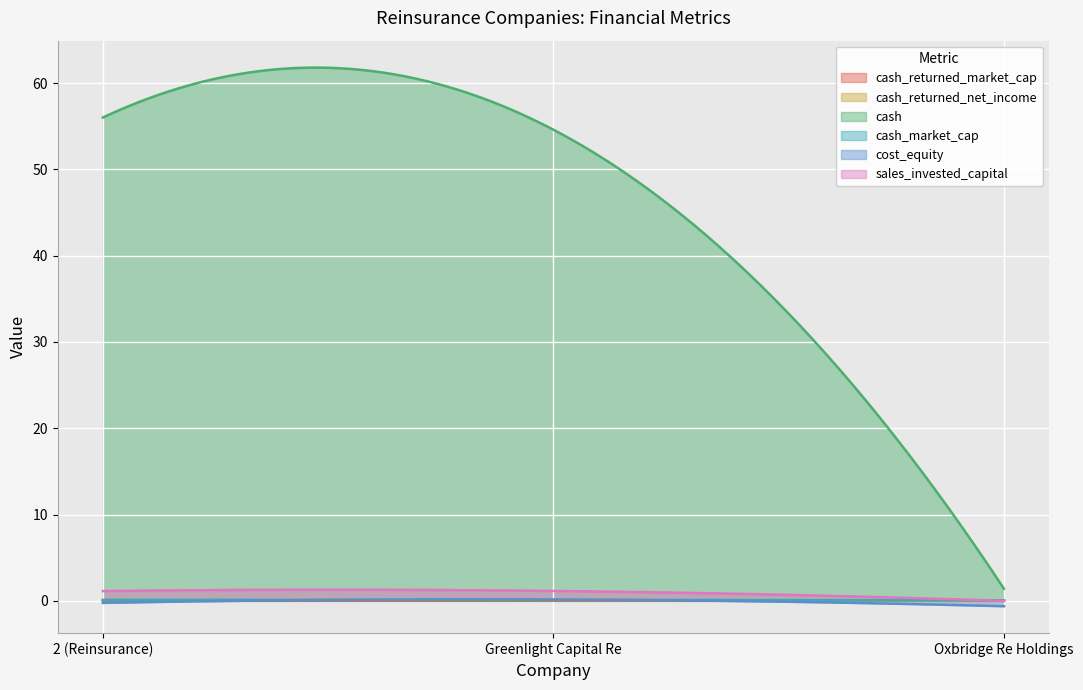

Does the chart display data point markers on the line(s)?

No